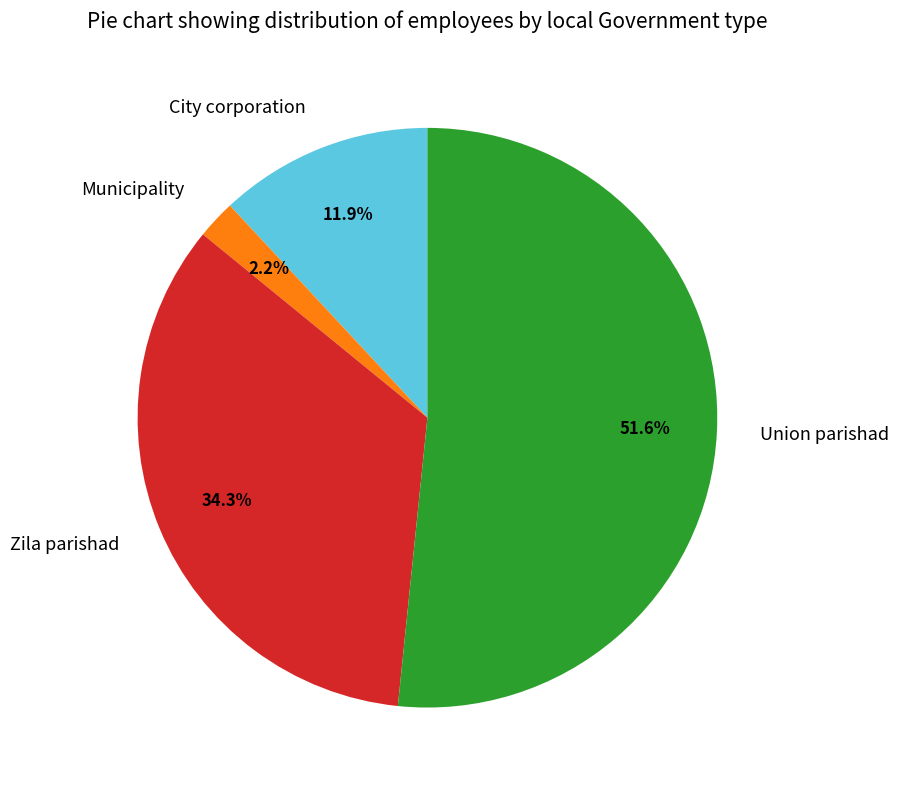

To the nearest percent, what percentage of the pie is Municipality?

2%